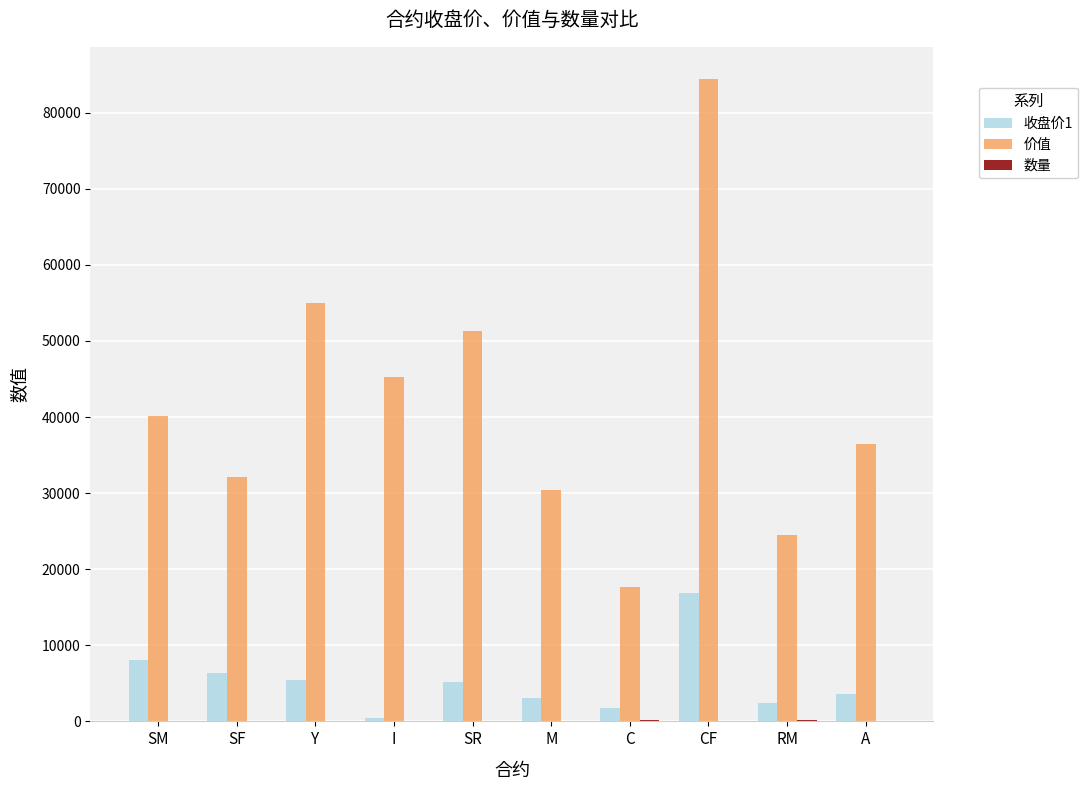

At which category is the sum across all series the highest?

CF